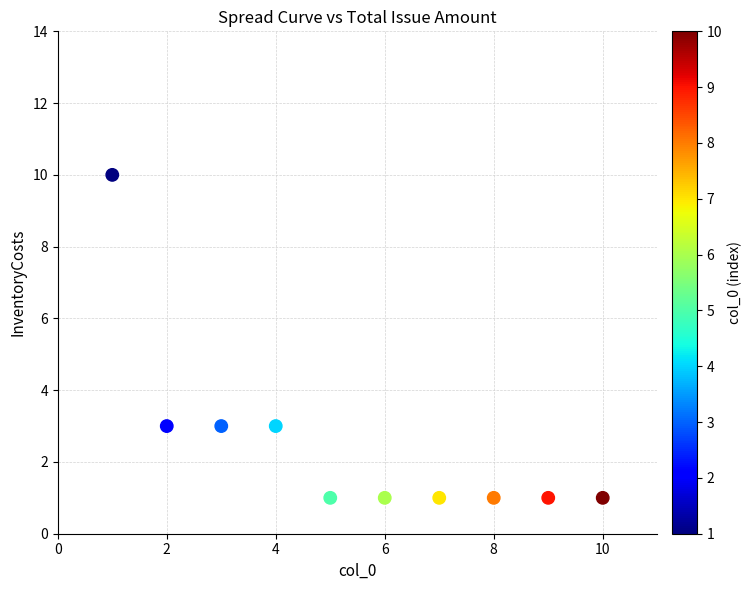

What is the average X value?

6